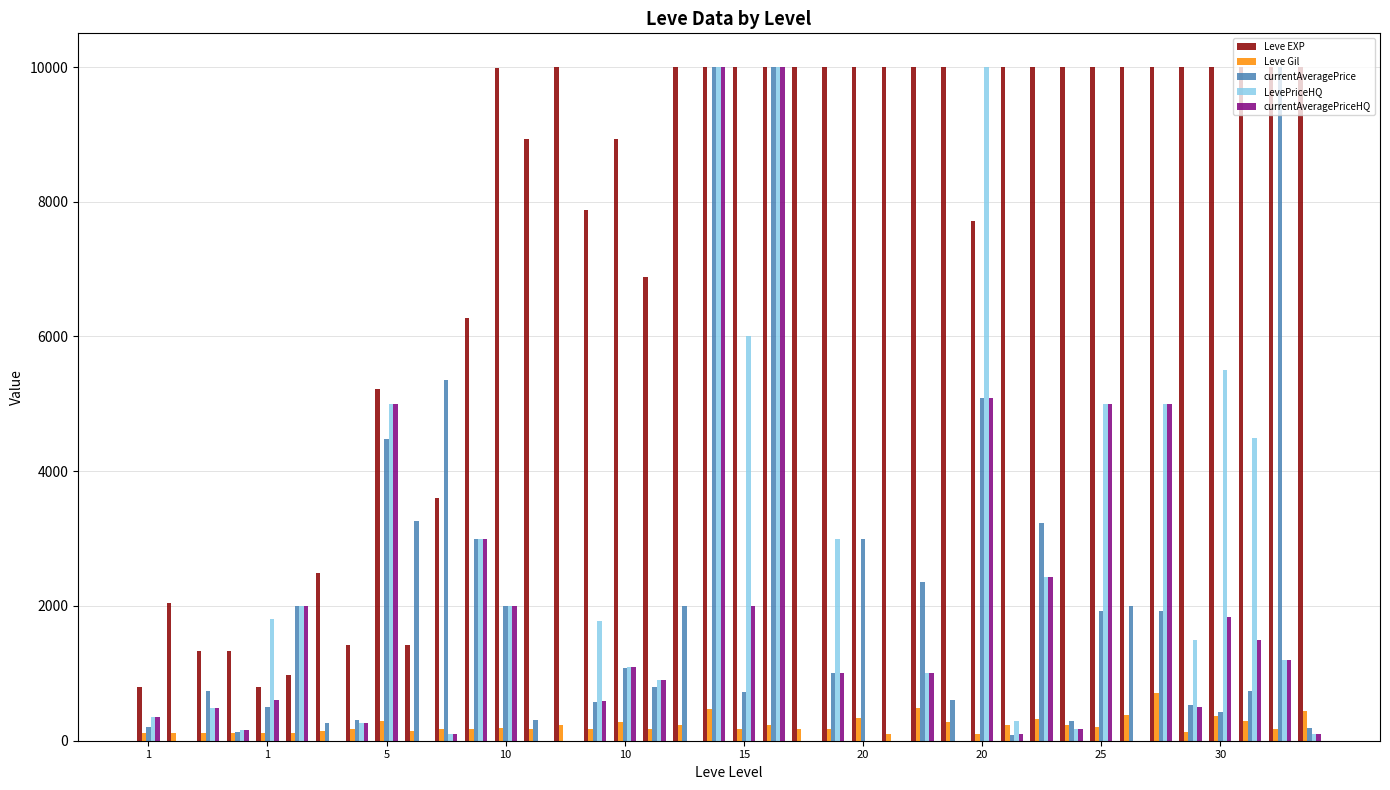

What is the highest value of the Leve Gil series?

715